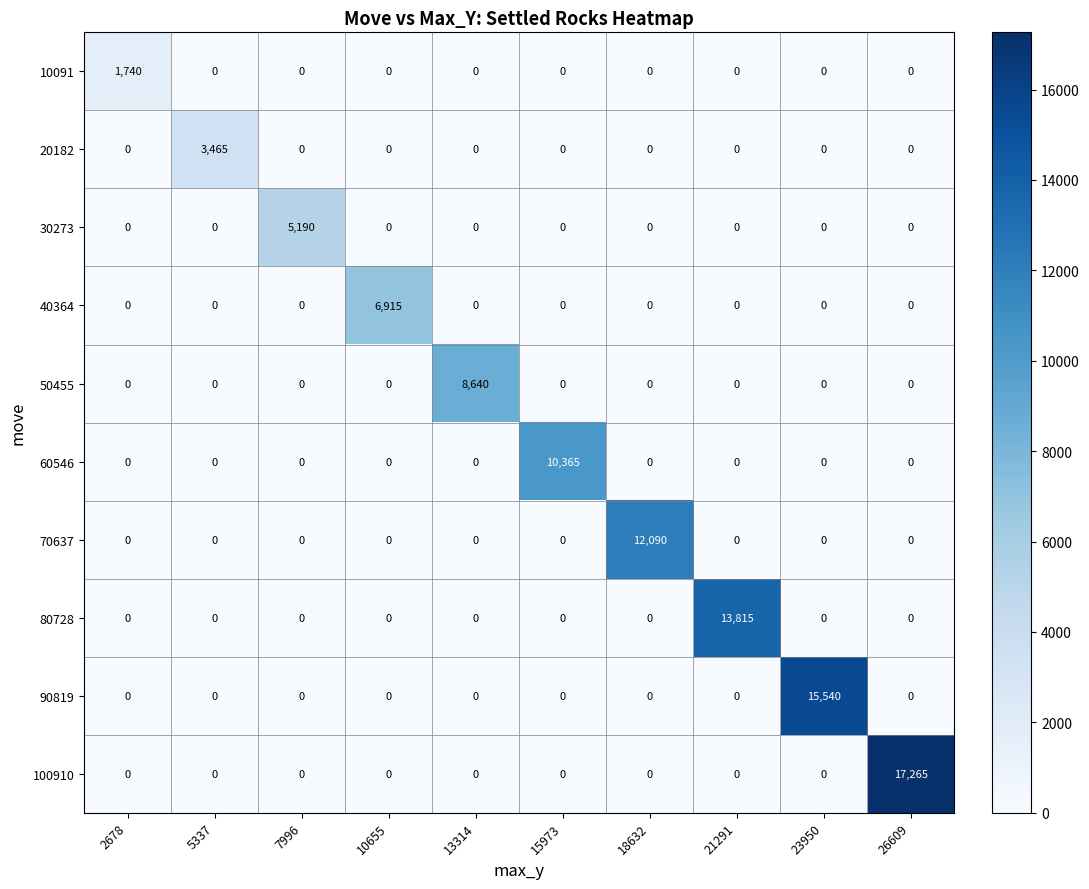

How many data points does each series have?

10